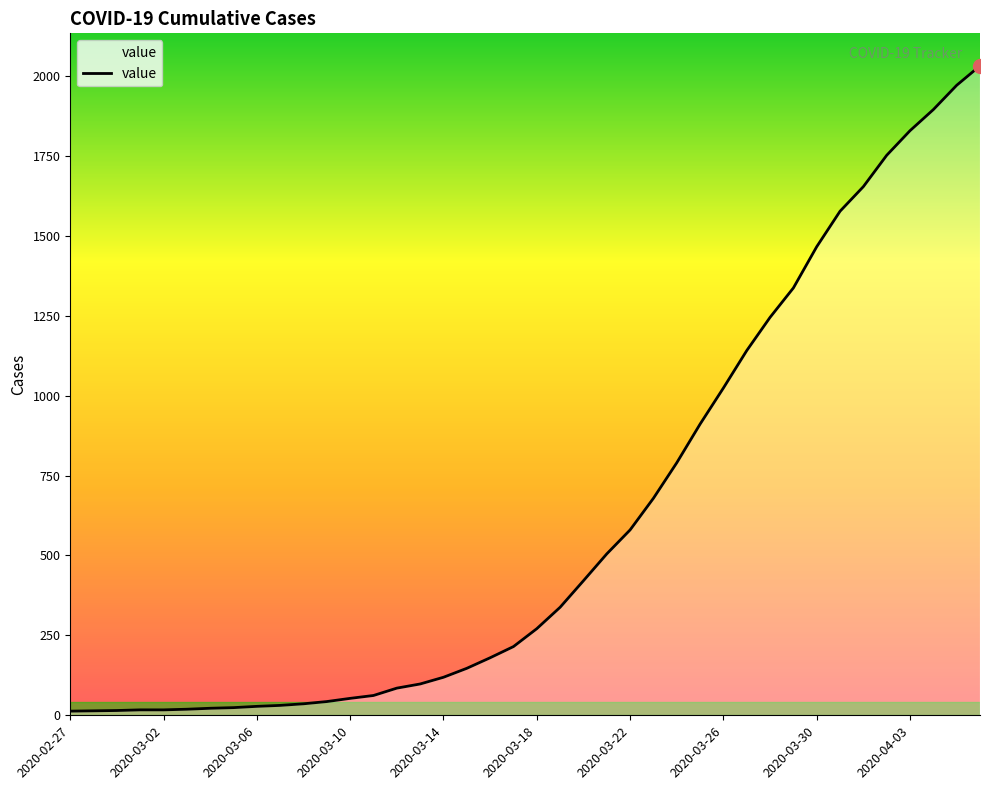

What is the sum of all values?

24656